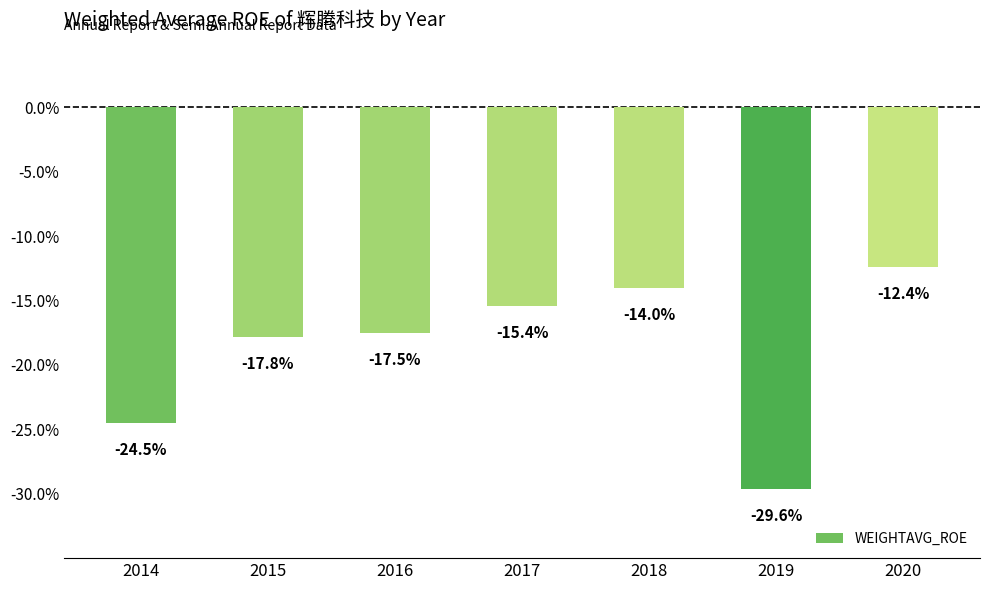

What is the average value?

-18.8